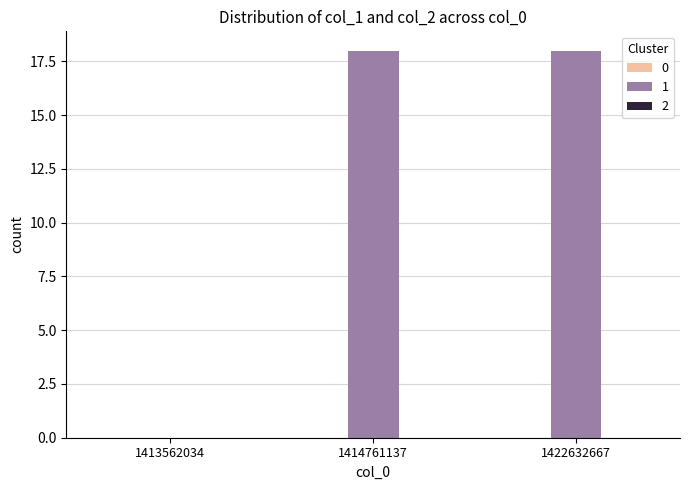

Which has a higher value, 1422632667 or 1413562034?

1422632667